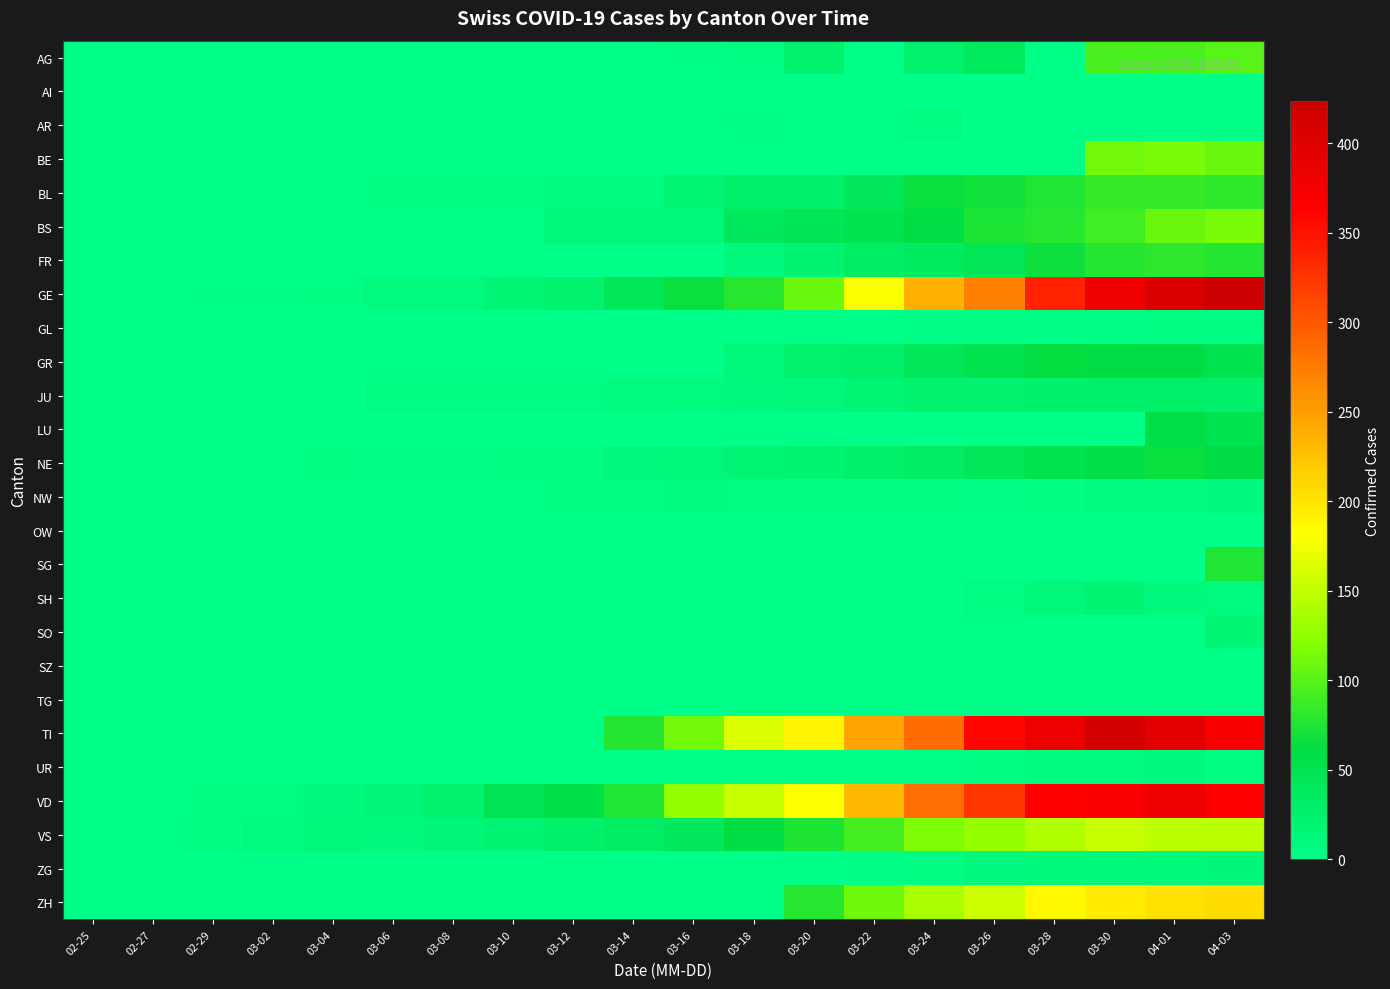

What is the total value across all series at 03-04?

34